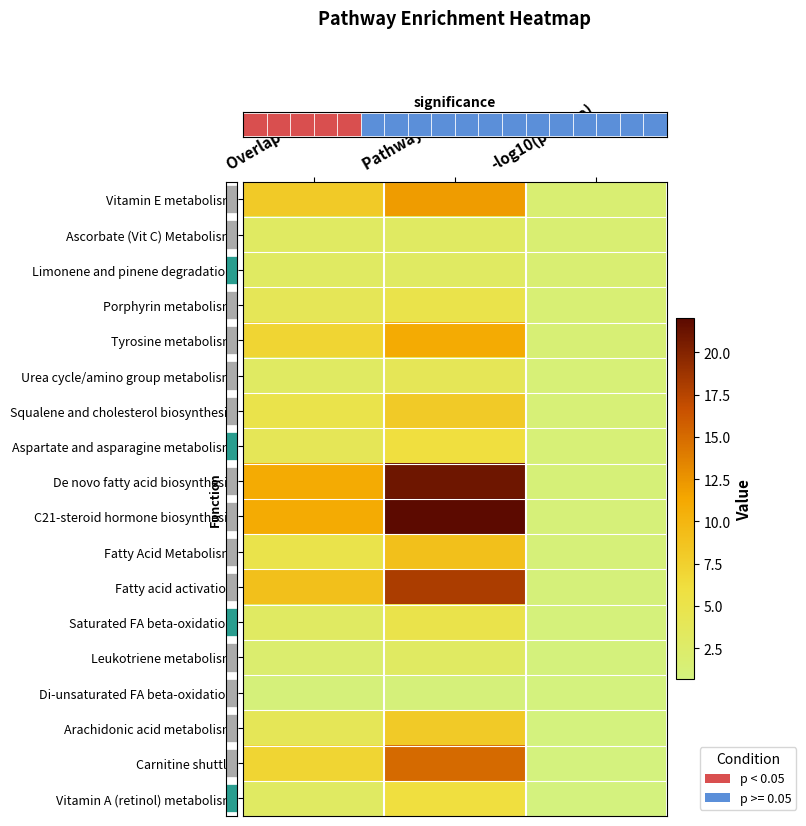

Between -log10(p-value) and Overlap Size, which is larger?

Overlap Size